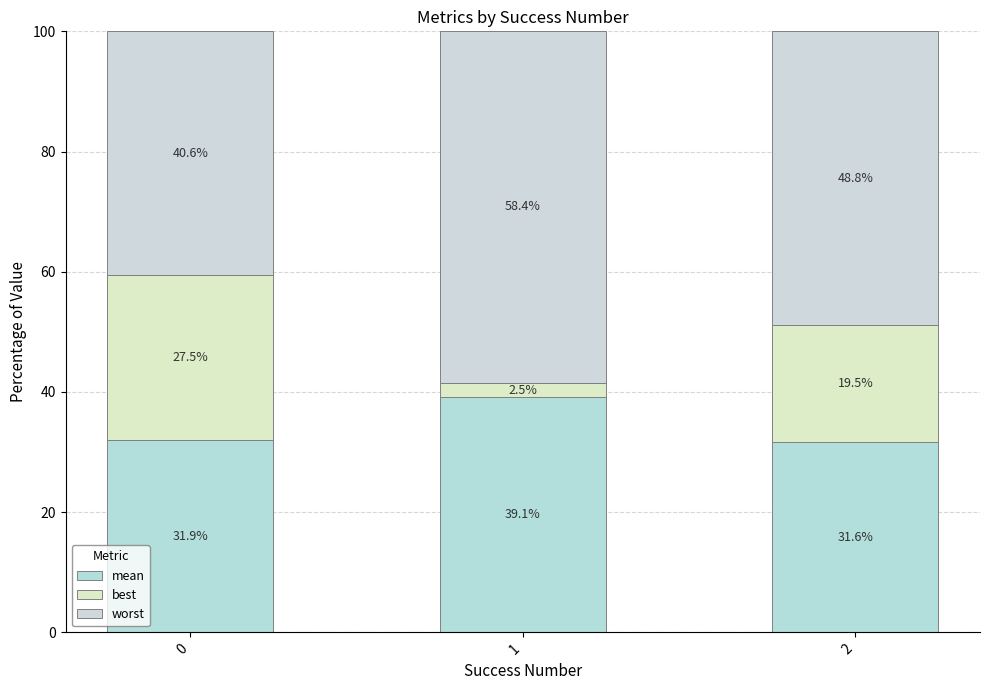

What is the sum of the mean values at 2 and 1?

70.7